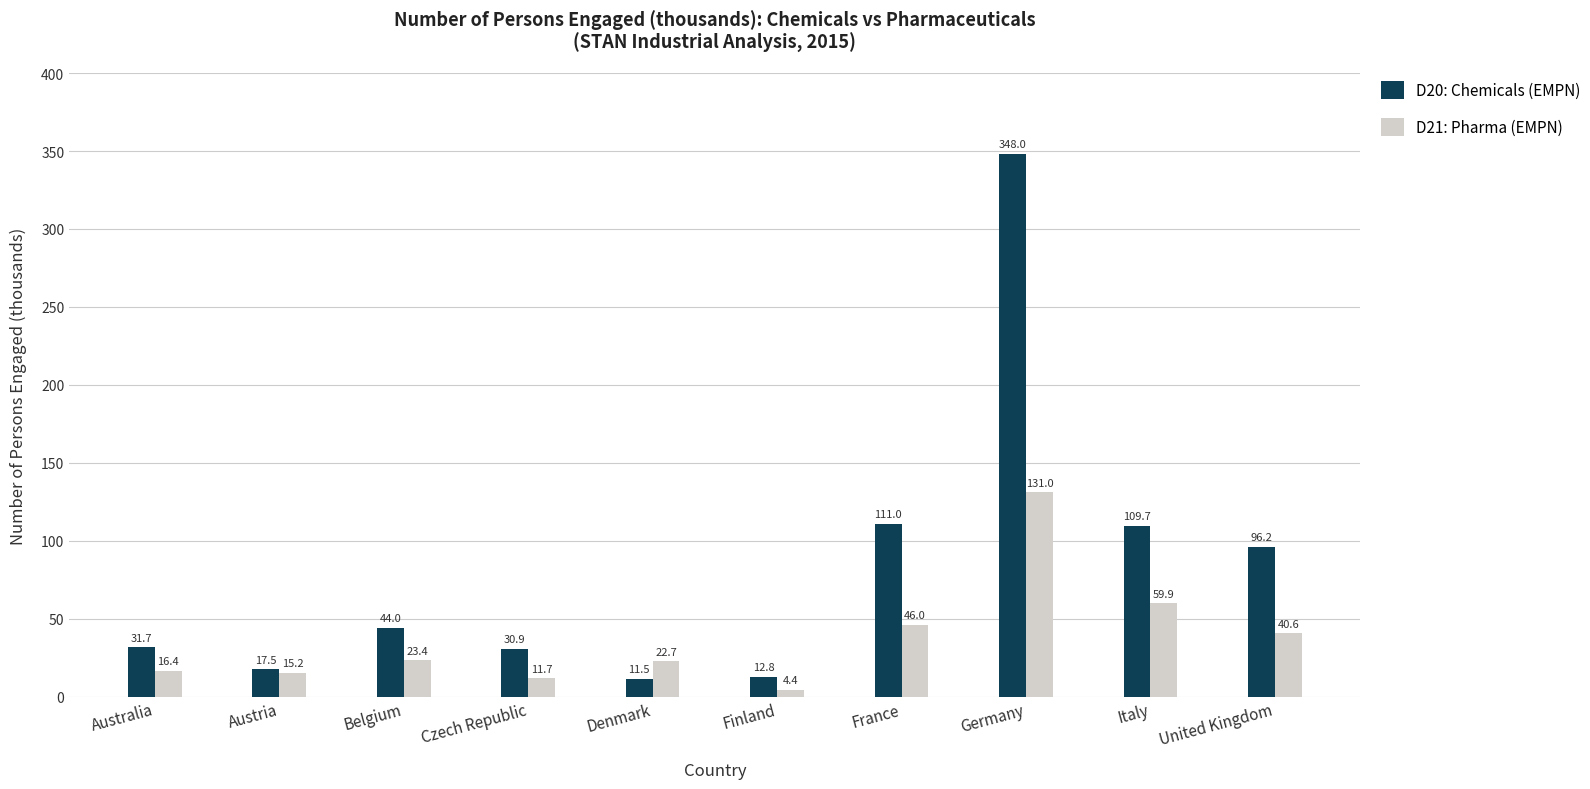

The D20: Chemicals (EMPN) series shows 11.5 at Denmark. True or false?

True